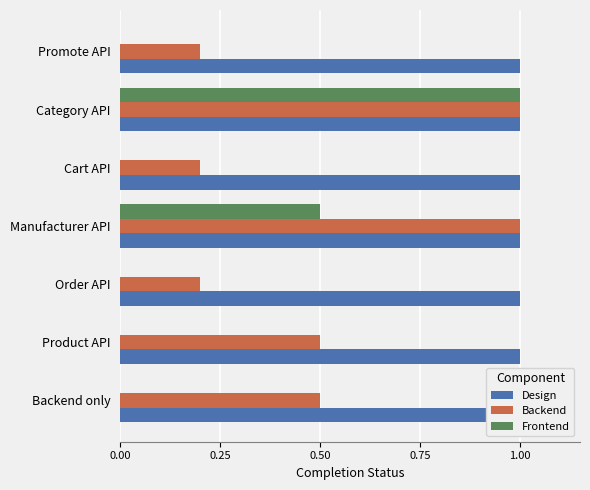

What is the value of the Backend bar at the 4th from the left?

1.0